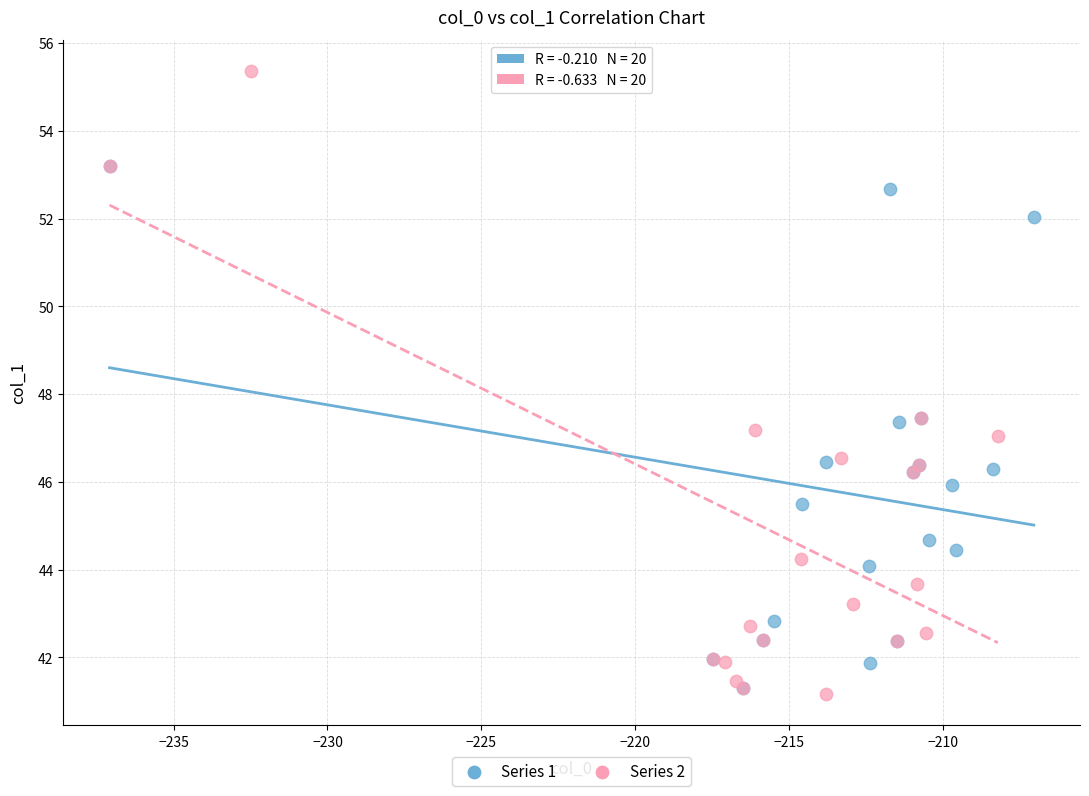

Which series reaches the maximum Y coordinate?

Series 2